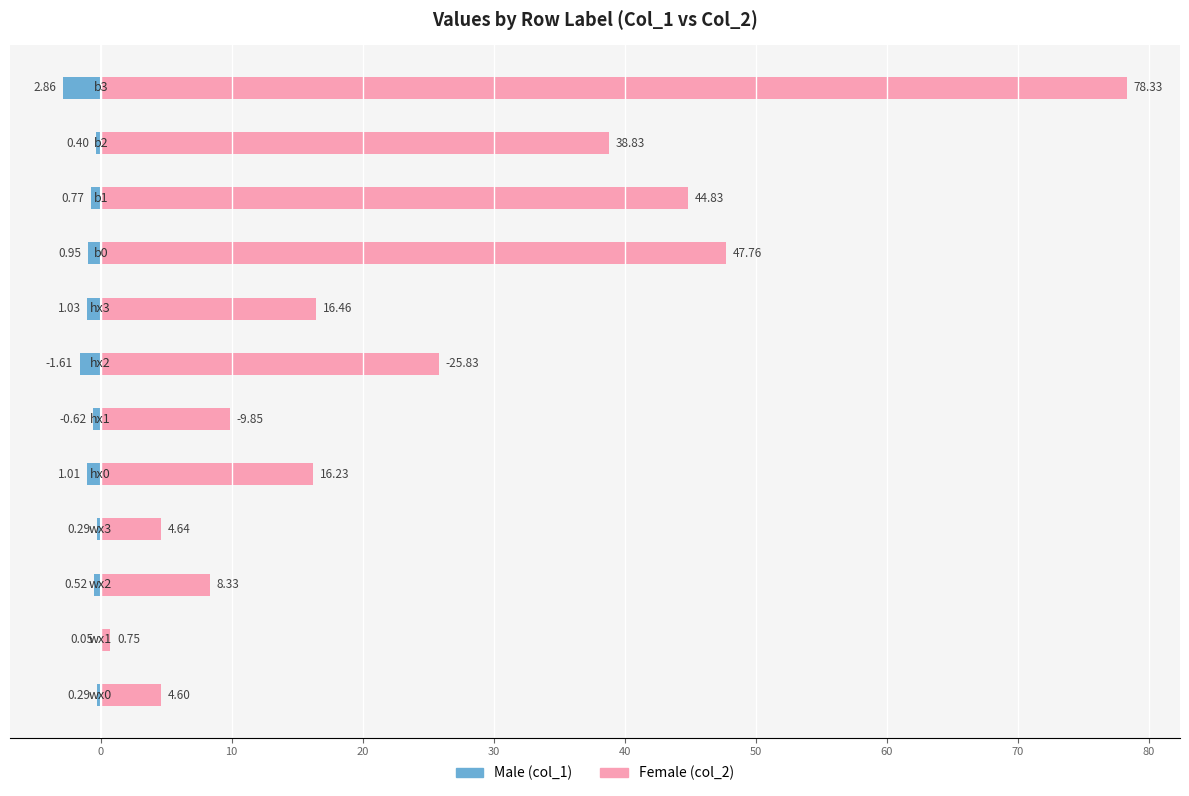

Which series has the largest range (max minus min)?

Female